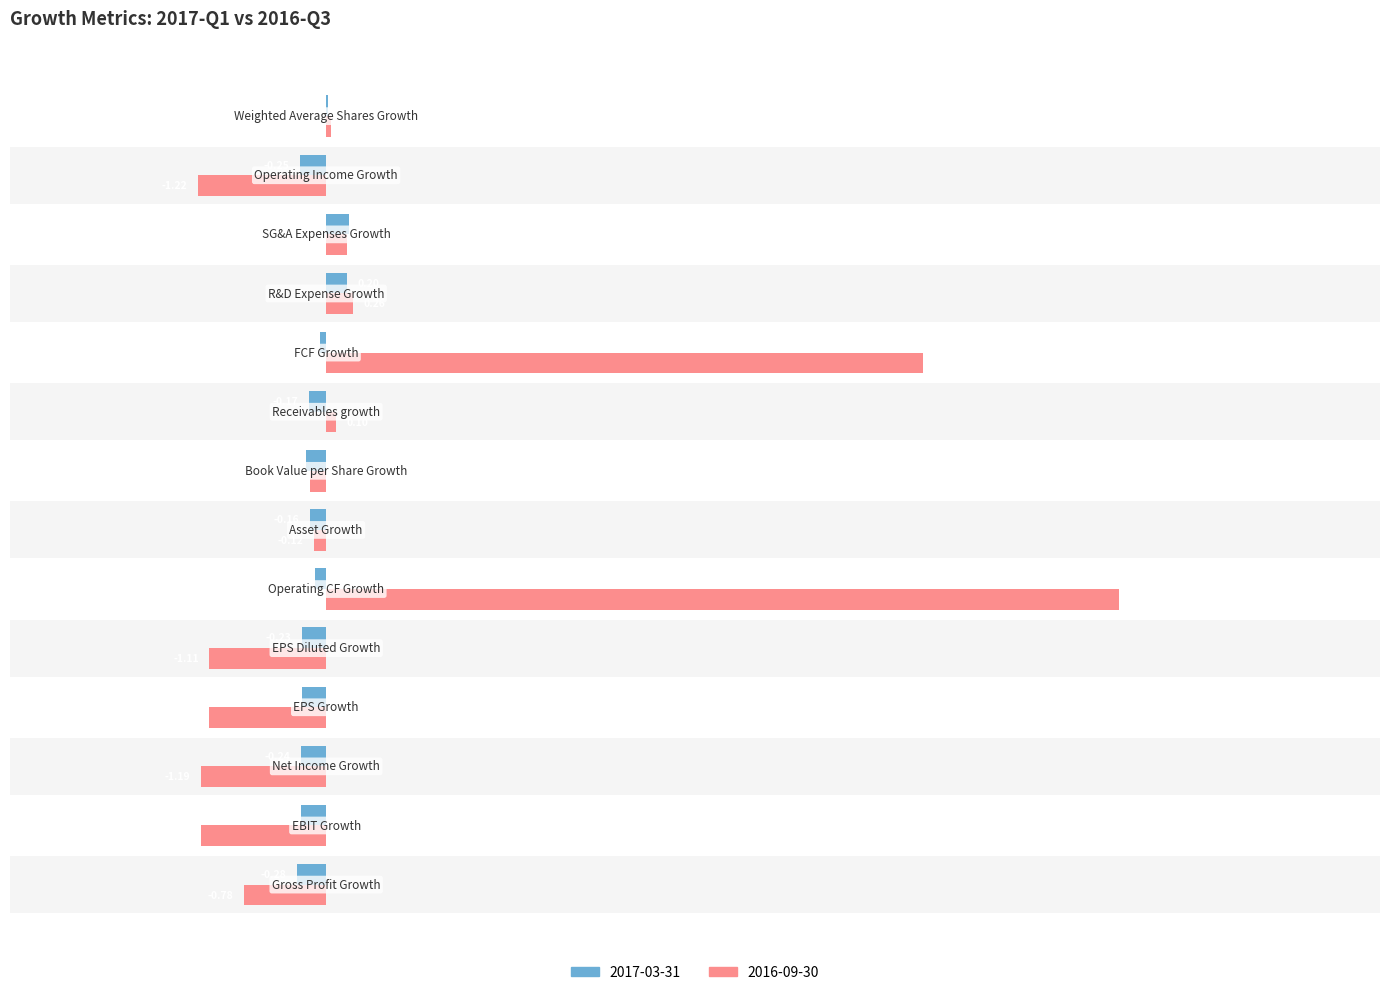

Reading left to right, list all the values displayed in this chart.

2017-03-31: Gross Profit Growth=-0.3	EBIT Growth=-0.2	Net Income Growth=-0.2	EPS Growth=-0.2	EPS Diluted Growth=-0.2	Operating CF Growth=-0.1	Asset Growth=-0.2	Book Value per Share Growth=-0.2	Receivables growth=-0.2	FCF Growth=-0.1	R&D Expense Growth=0.2	SG&A Expenses Growth=0.2	Operating Income Growth=-0.2	Weighted Average Shares Growth=0.0
2016-09-30: Gross Profit Growth=-0.8	EBIT Growth=-1.2	Net Income Growth=-1.2	EPS Growth=-1.1	EPS Diluted Growth=-1.1	Operating CF Growth=7.5	Asset Growth=-0.1	Book Value per Share Growth=-0.2	Receivables growth=0.1	FCF Growth=5.7	R&D Expense Growth=0.3	SG&A Expenses Growth=0.2	Operating Income Growth=-1.2	Weighted Average Shares Growth=0.0